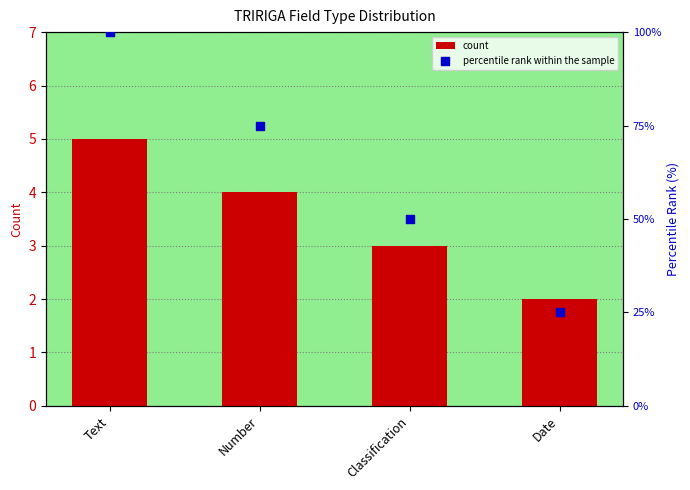

Which series reaches the minimum Y coordinate?

count